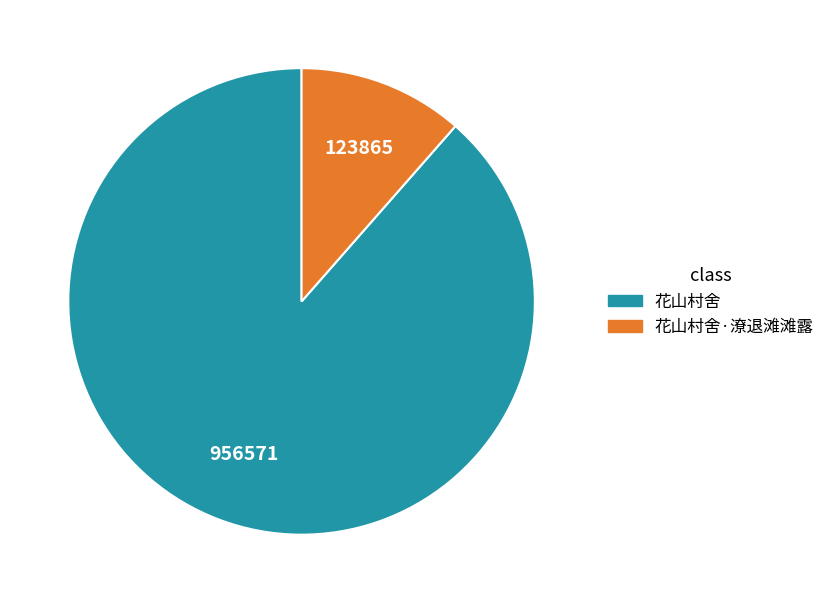

How many segments does this pie chart have?

2